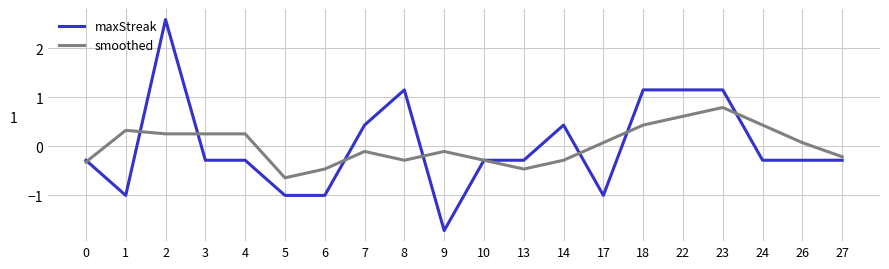

True or false: smoothed has more than 2 points higher than both neighbors.

True